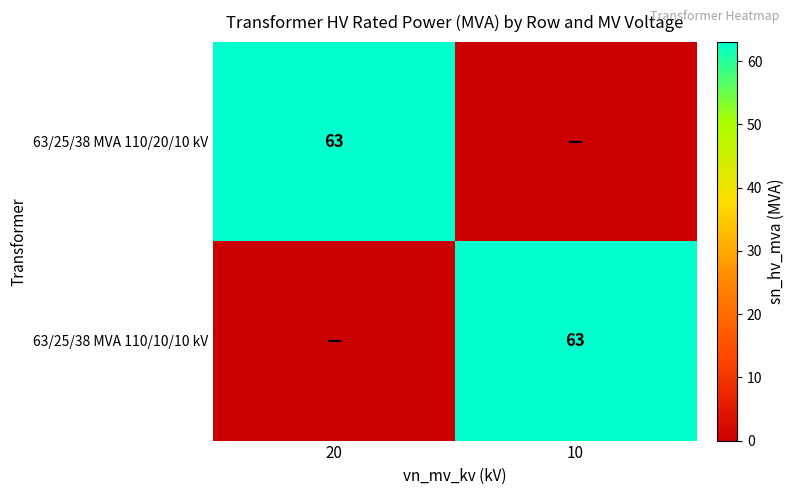

How many series are shown in this chart?

2